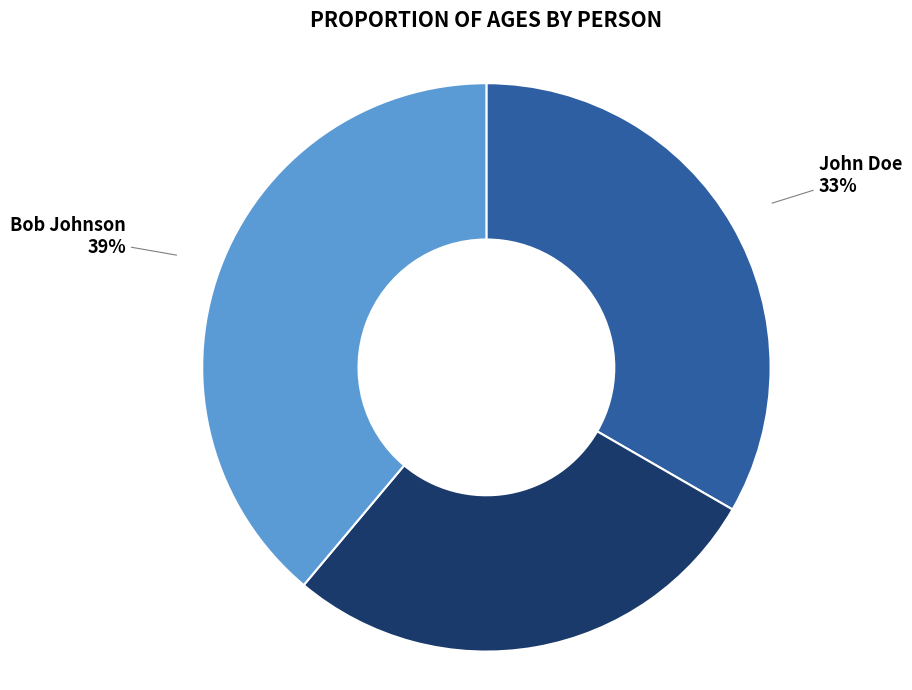

To the nearest percent, what is the difference between the largest and smallest slice percentages?

11%